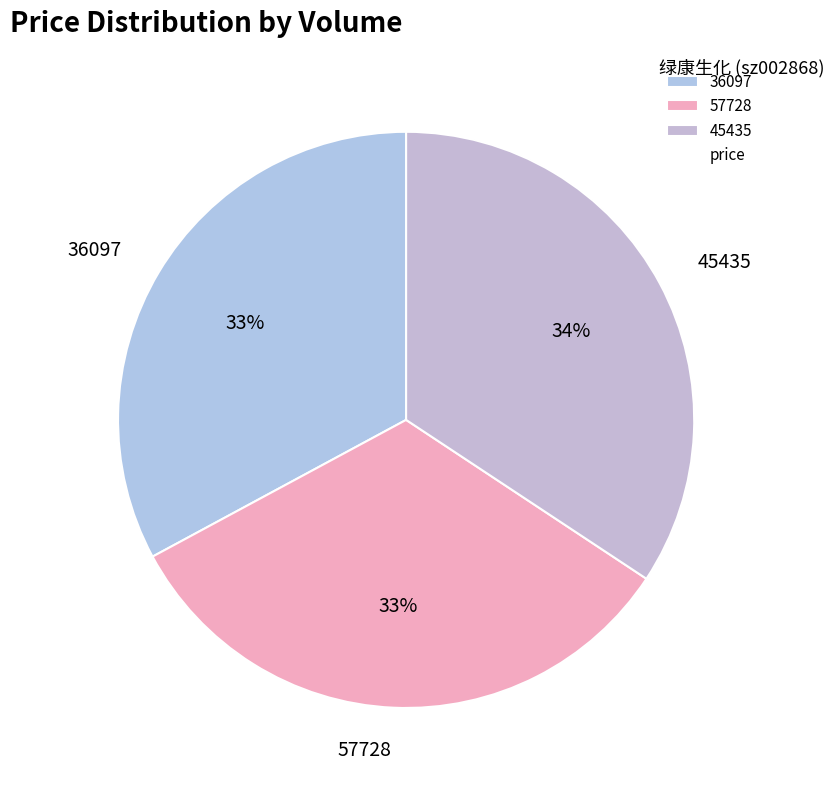

Approximately how many times larger is the value at 57728 compared to 45435?

1.0